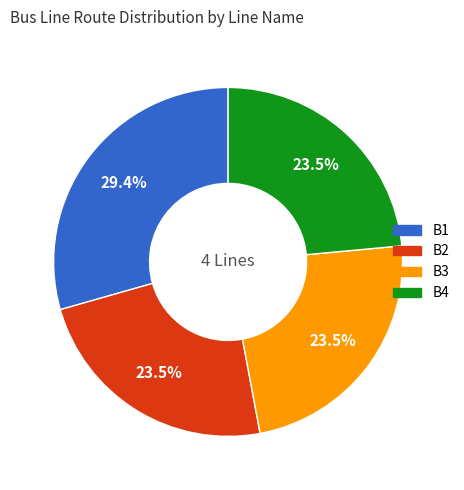

Do B3 and B1 together represent more than half of the pie?

Yes